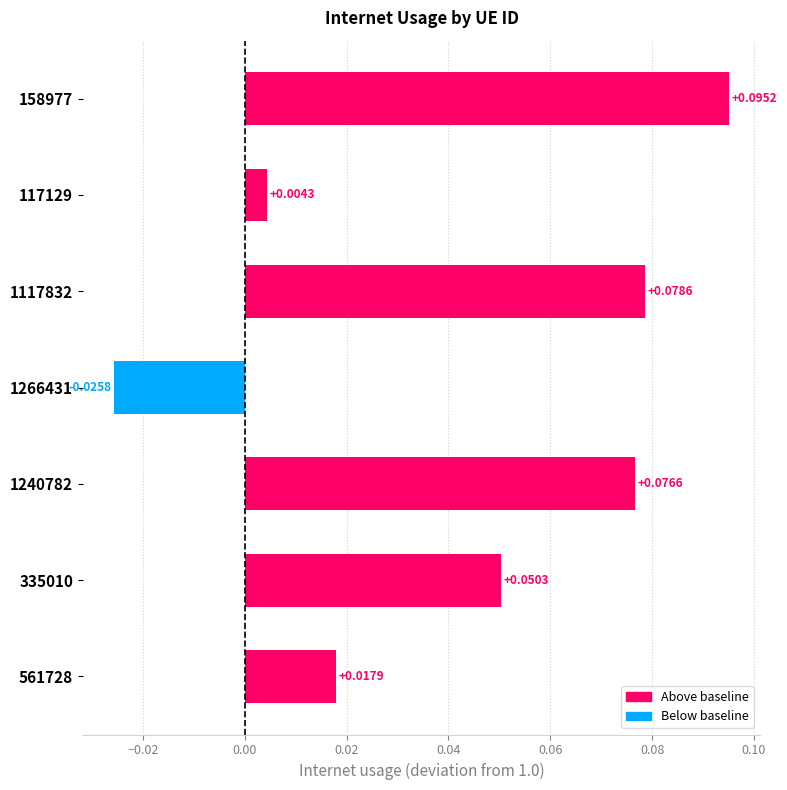

What is the change in value from 561728 to 158977?

+0.1